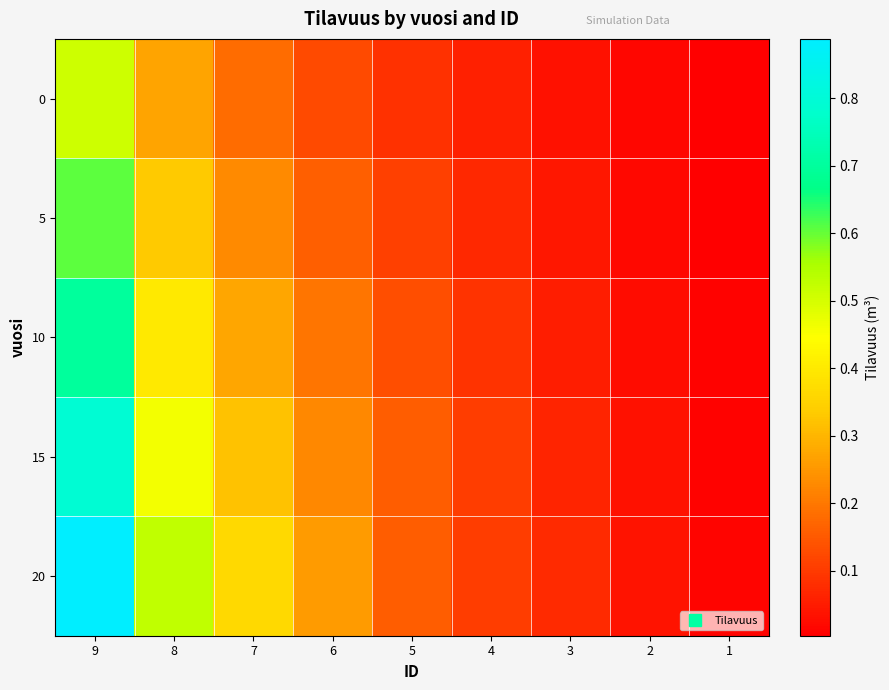

What is the total value across all series at 2?

0.1